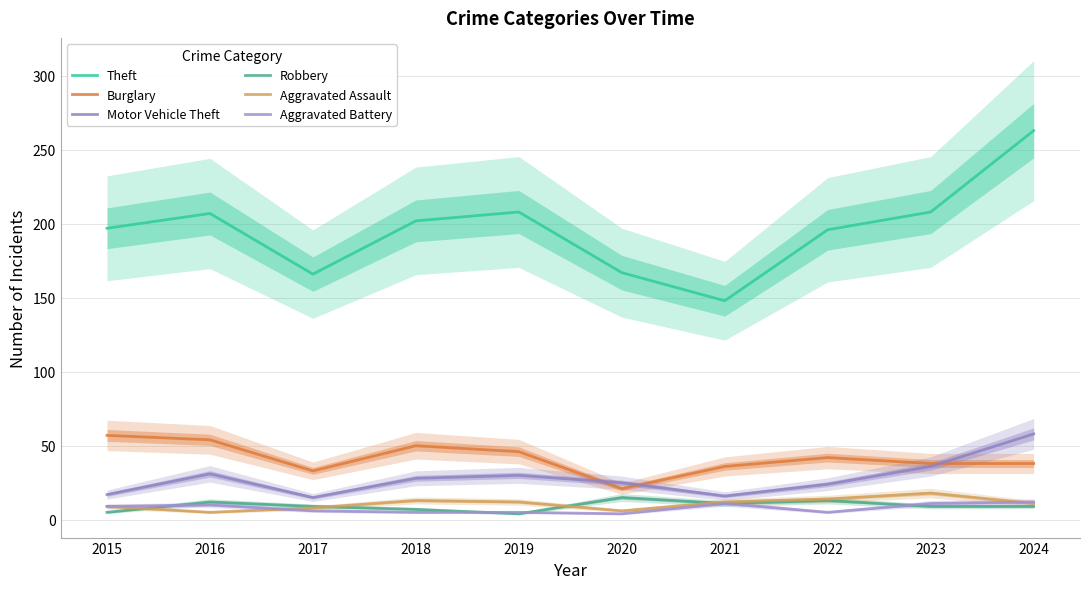

At which category does Aggravated Assault reach its first local valley?

2016